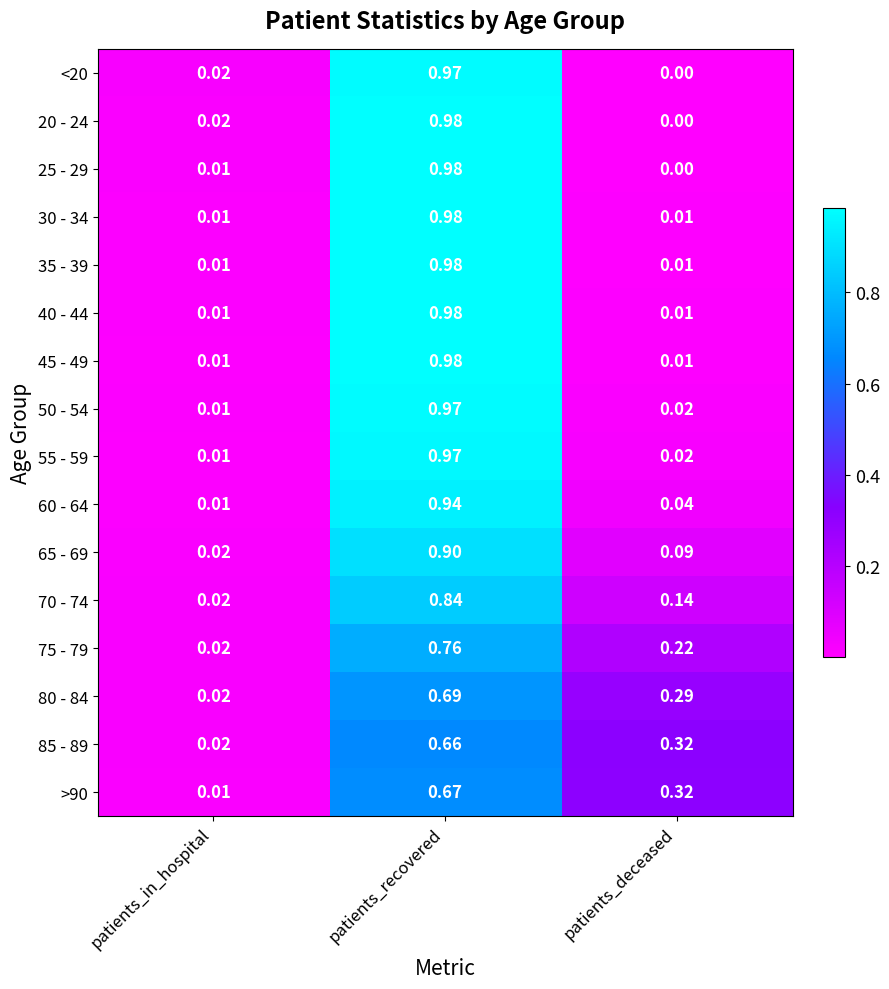

Which label corresponds to the smallest value in the chart?

patients_deceased